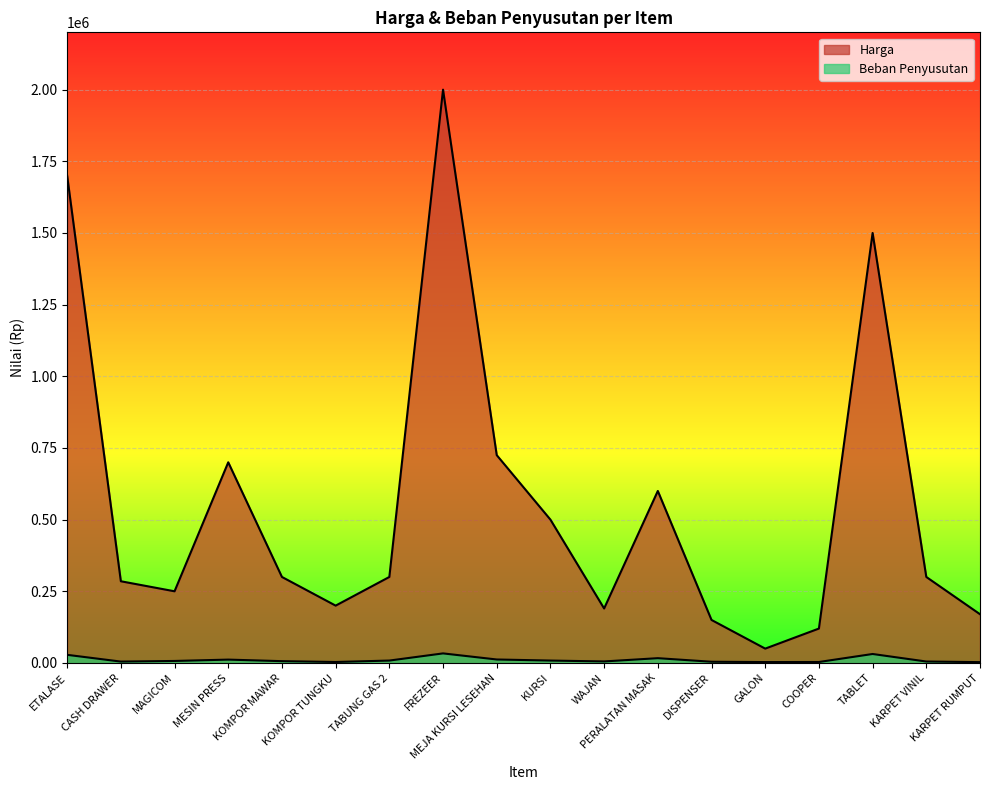

At which label is Beban Penyusutan closest to 18083?

PERALATAN MASAK